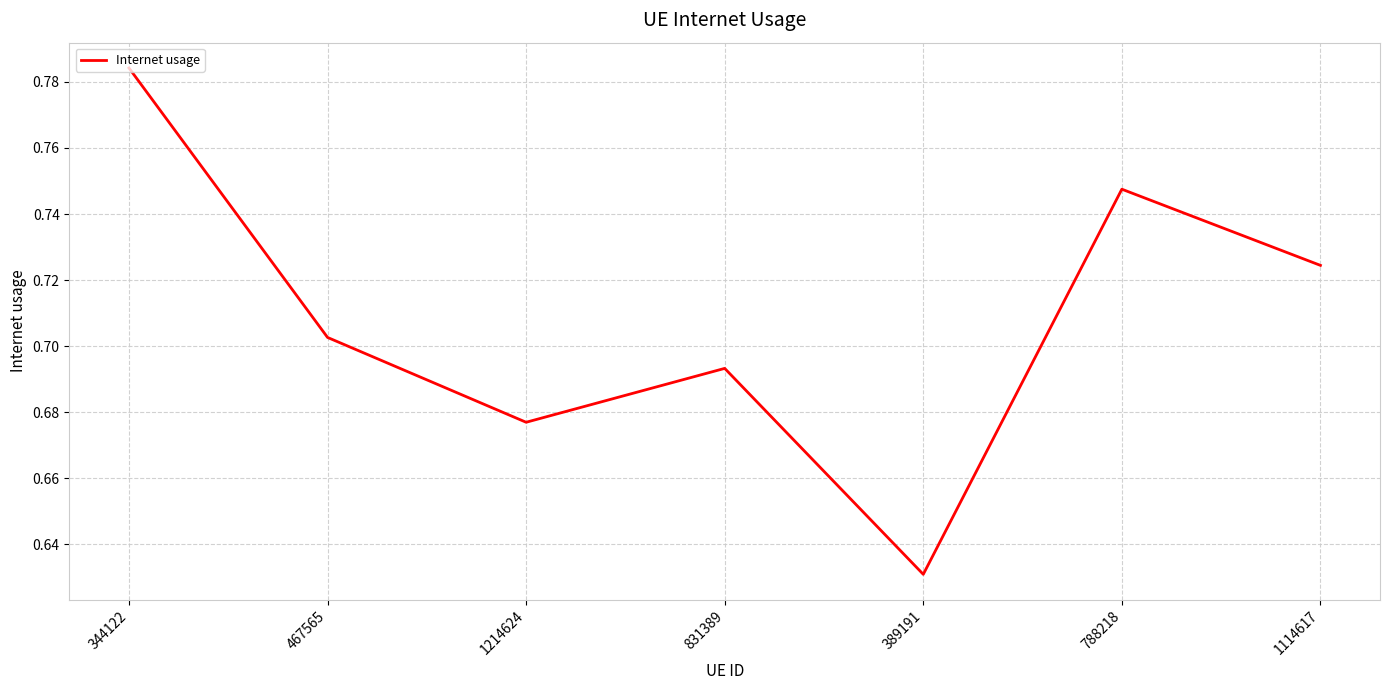

Rank the categories by value from lowest to highest.

389191, 1214624, 831389, 467565, 1114617, 788218, 344122